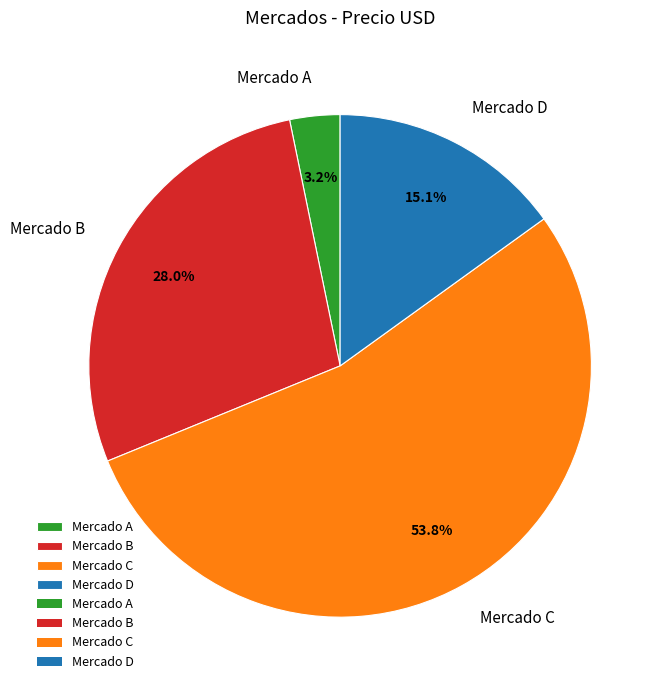

Which has a higher value, Mercado B or Mercado D?

Mercado B